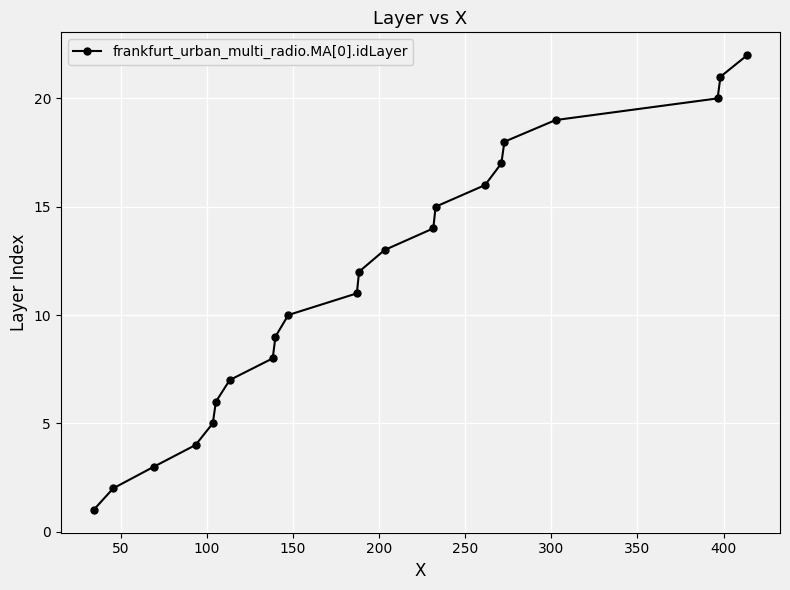

What is the maximum value shown in the chart?

22